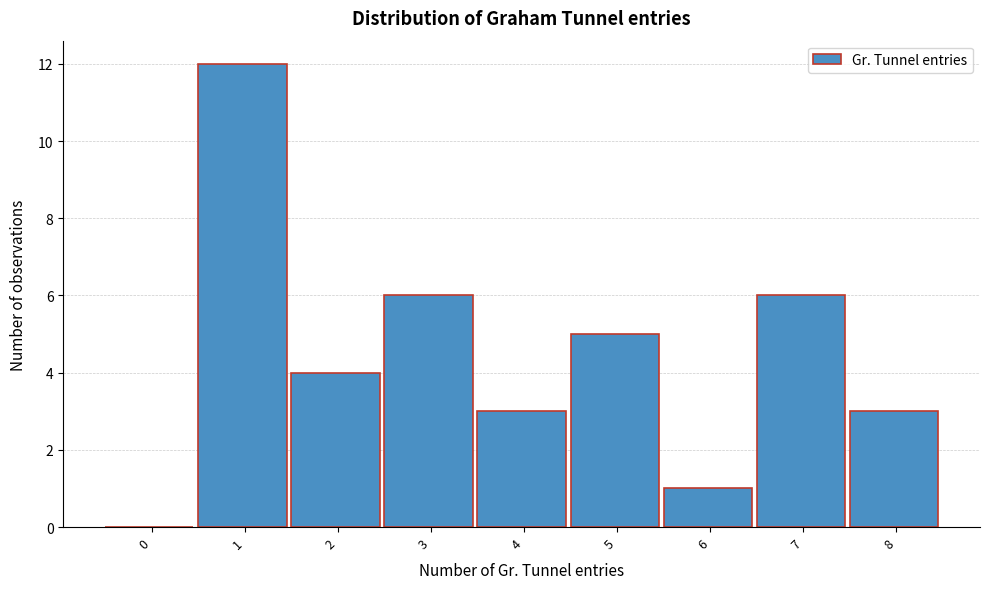

Reading left to right, list all the values displayed in this chart.

0=0	1=12	2=4	3=6	4=3	5=5	6=1	7=6	8=3